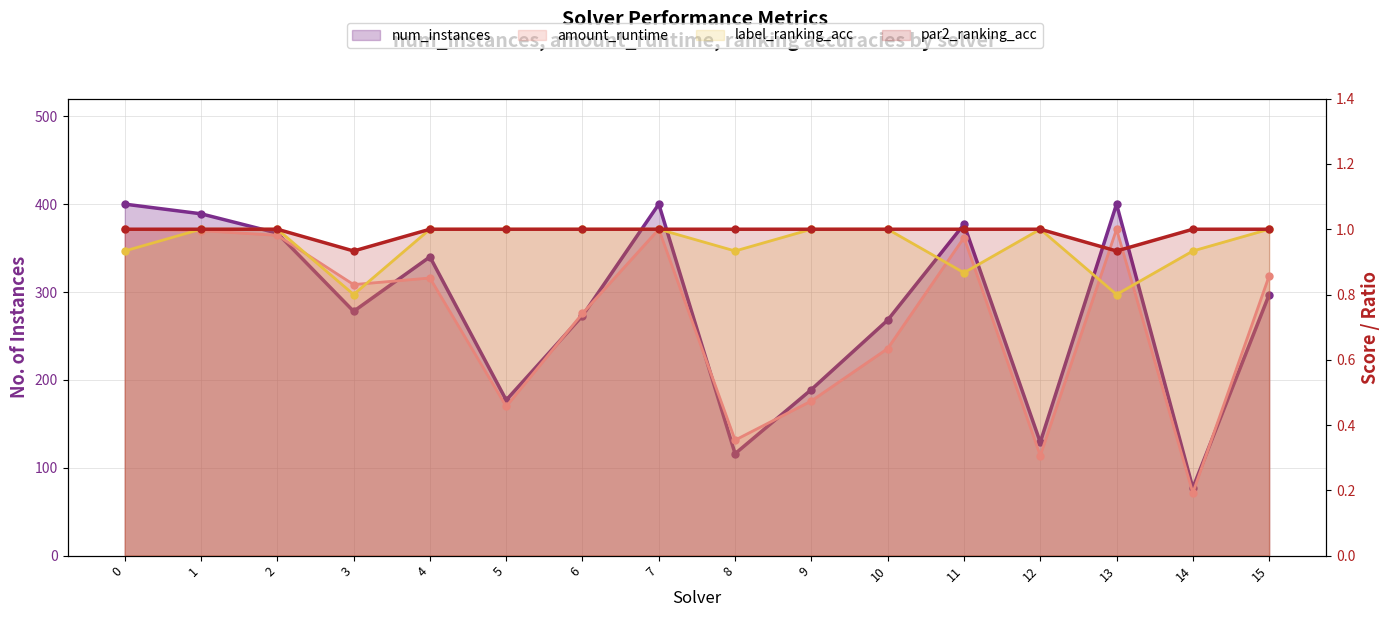

What is the difference between the num_instances values at 12 and 7?

271.0